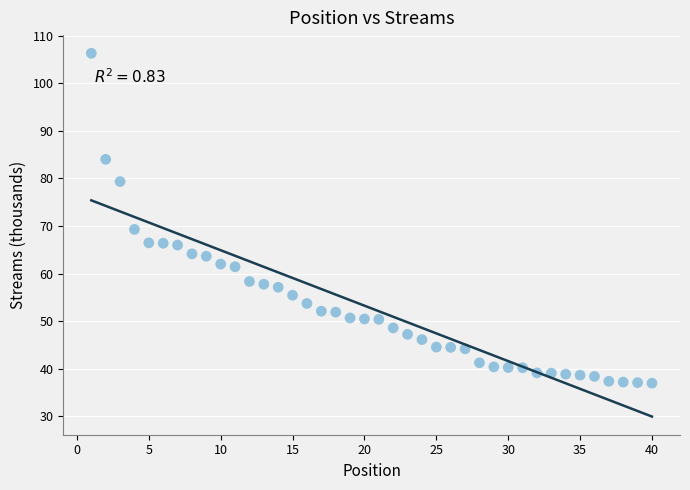

What is the range of Y values (max minus min)?

69.4